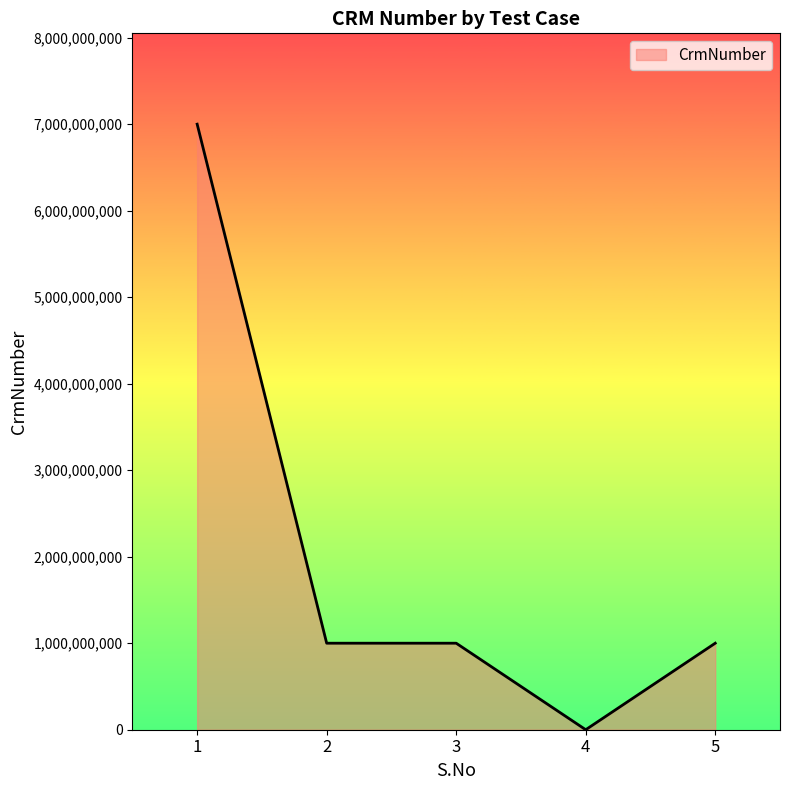

The value at 1 is 9374961407. True or false?

False